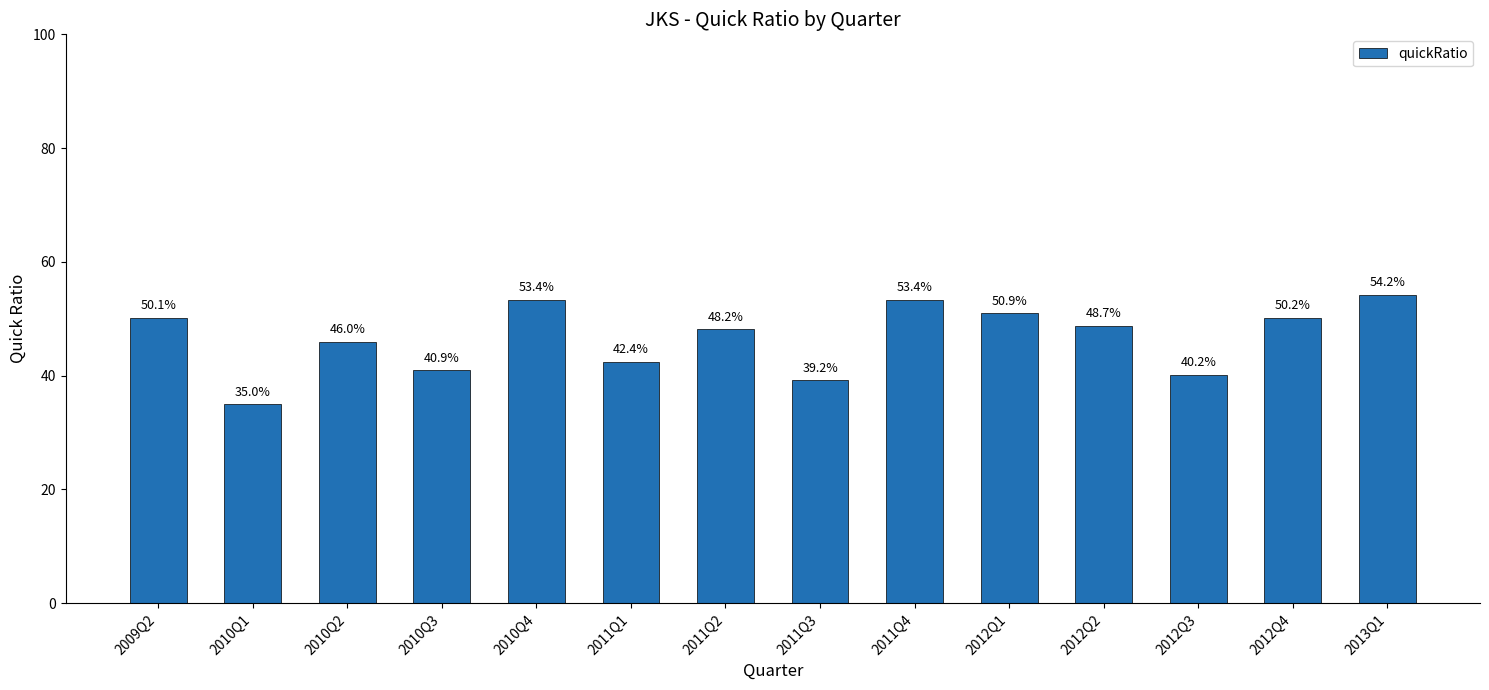

Does the chart contain any negative values?

No